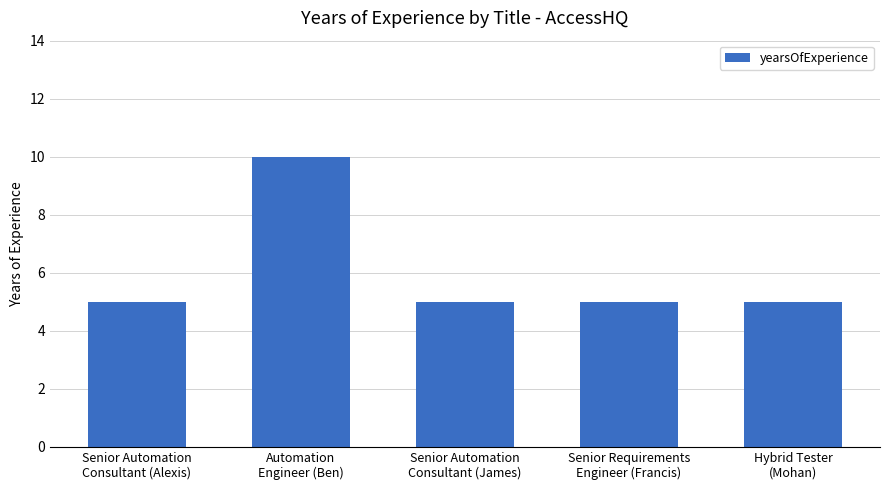

Reading left to right, list all the values displayed in this chart.

Senior Automation
Consultant (Alexis)=5	Automation
Engineer (Ben)=10	Senior Automation
Consultant (James)=5	Senior Requirements
Engineer (Francis)=5	Hybrid Tester
(Mohan)=5